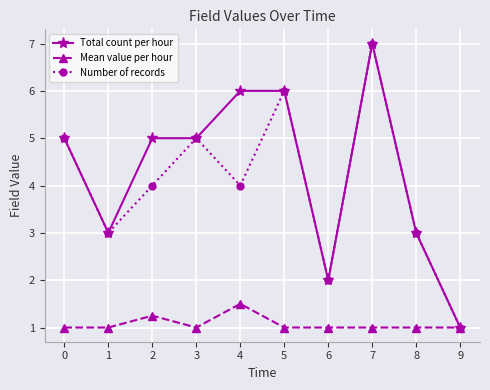

The value of Number of records at 5 is 6.0. True or false?

True